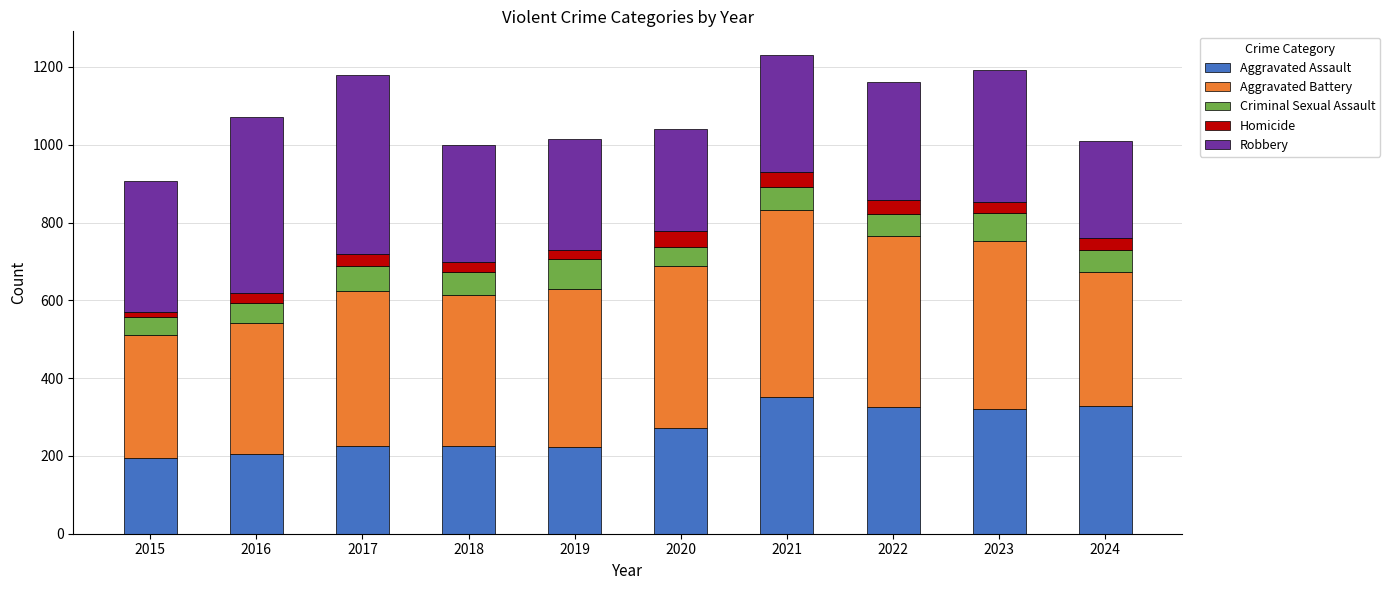

What is the total value across all series at 2022?

1161